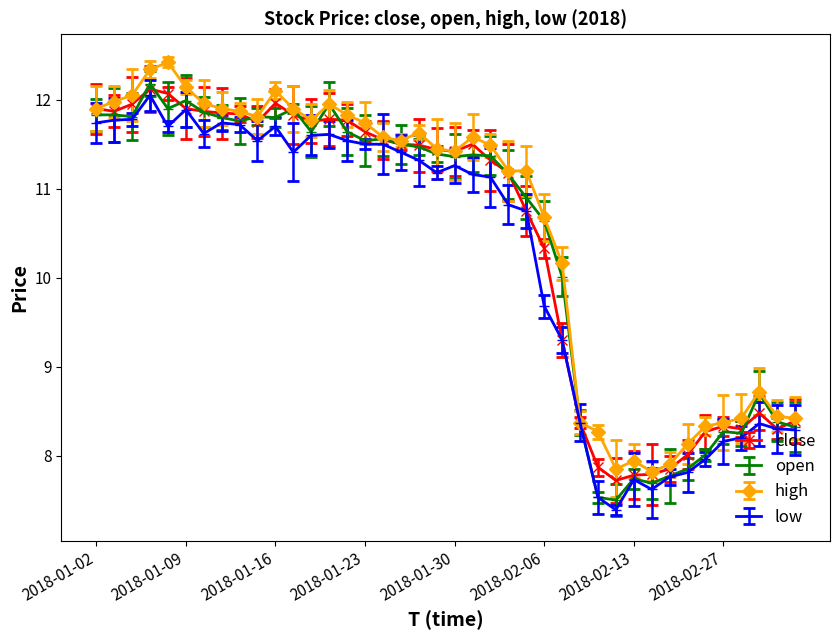

What are all the series names shown in the legend?

close, open, high, low